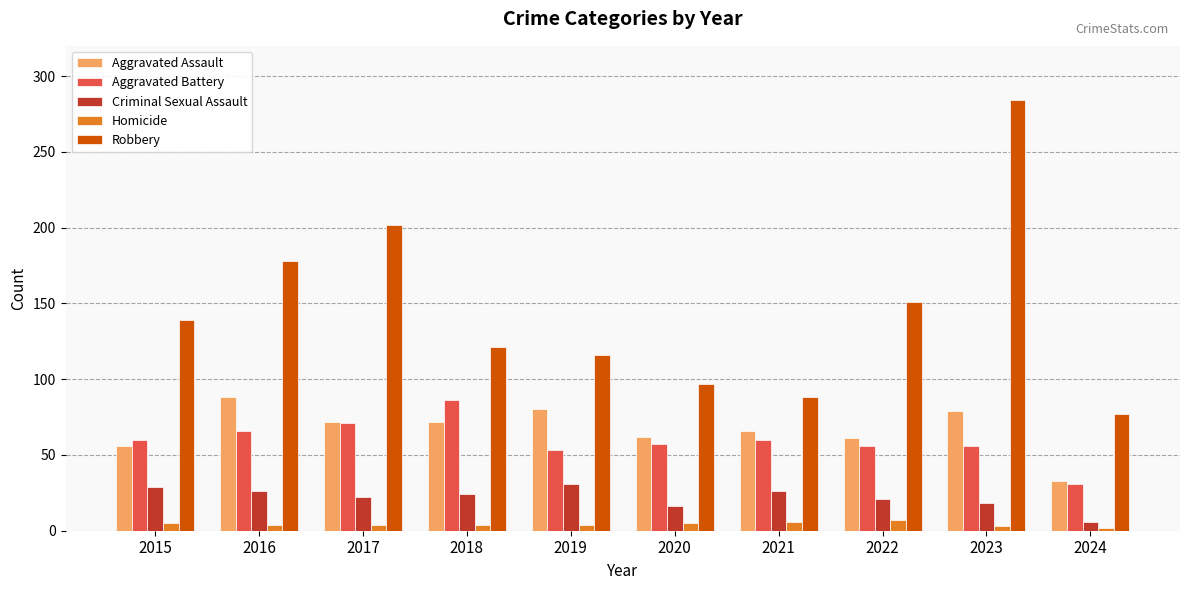

Is it true that Aggravated Battery equals 117 at 2018?

False